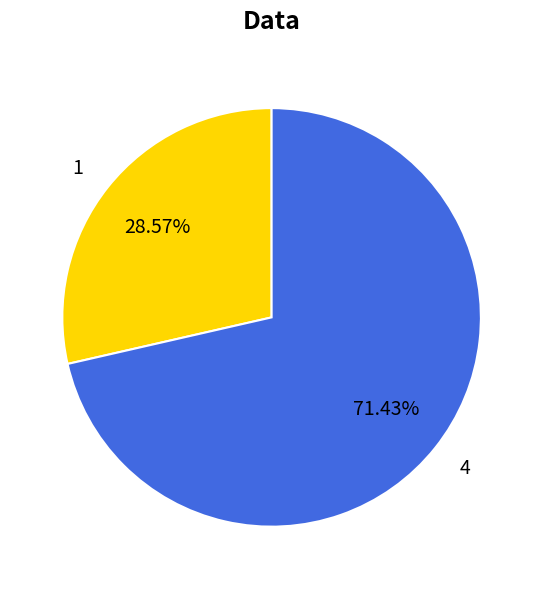

Is the sum of 1 and 4 greater than half?

Yes